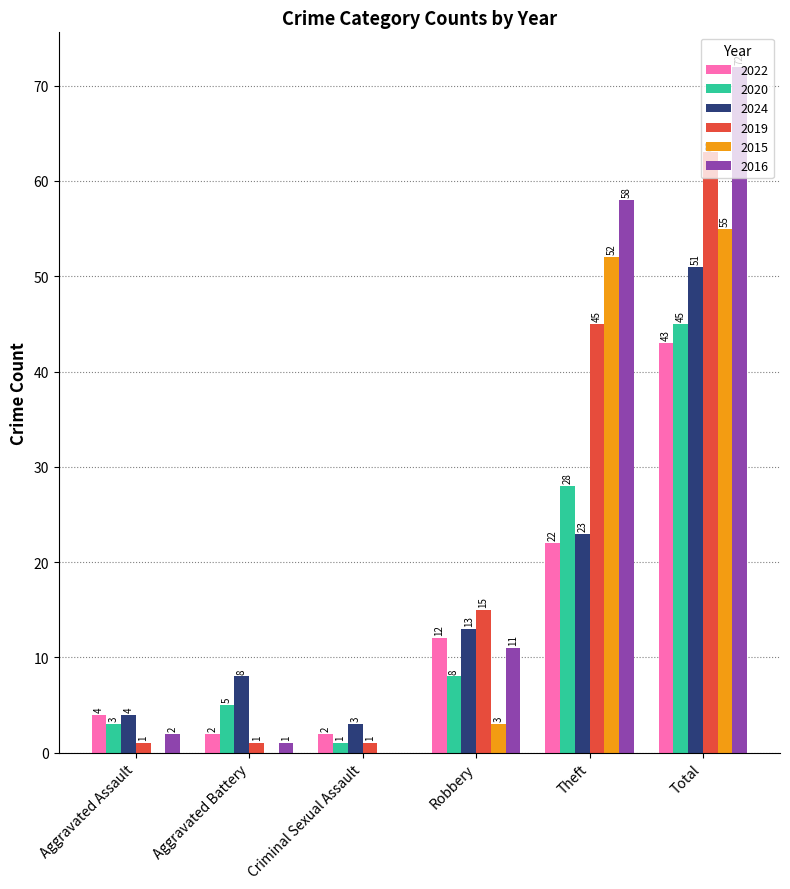

Which category has the highest value in the 2019 series?

Total